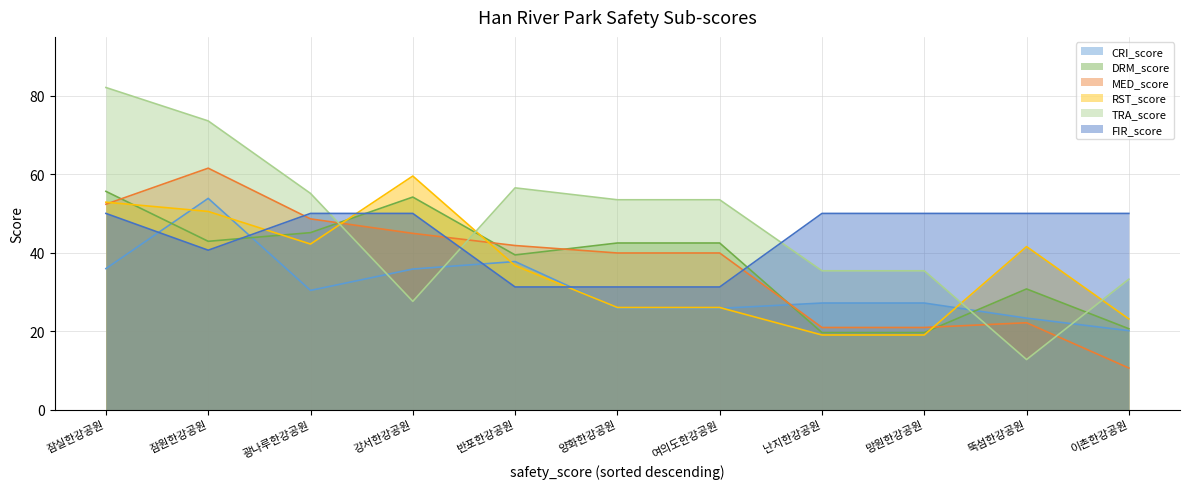

True or false: CRI_score and RST_score intersect in this chart.

True